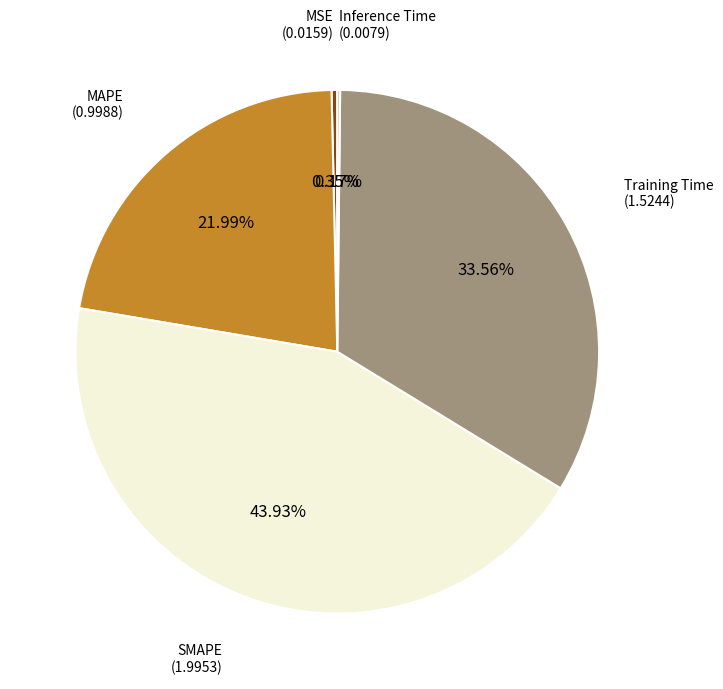

Does any single category account for the majority?

No